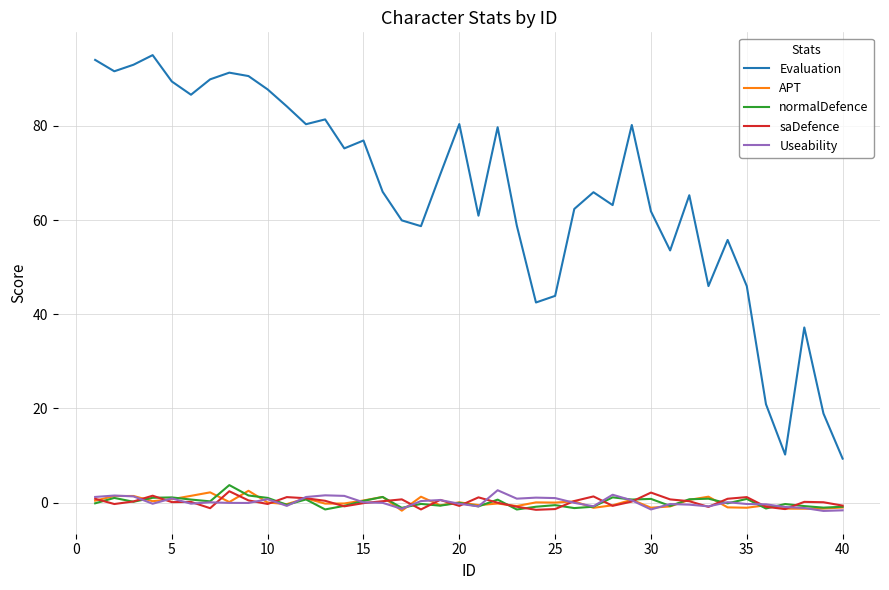

At how many categories does at least one series exceed 64?

22